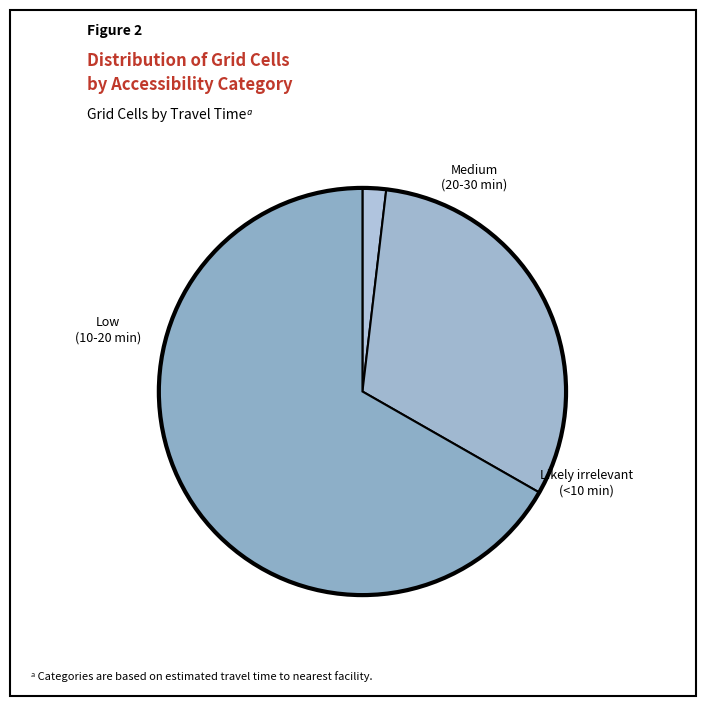

What is the smallest slice in the pie chart?

Medium (20-30 min)